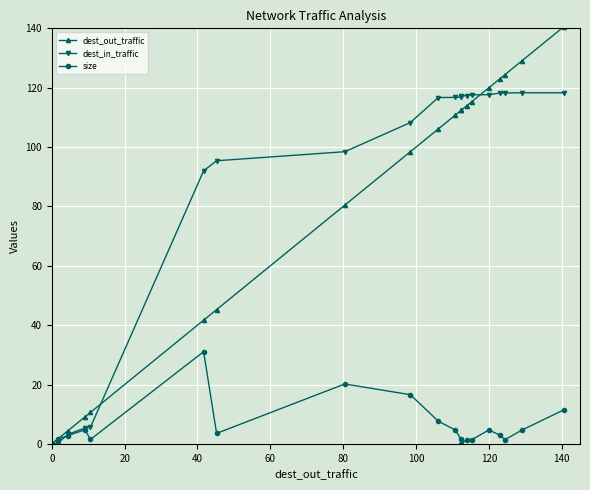

What is the value of the dest_out_traffic point at the 17th from the left?

123.0